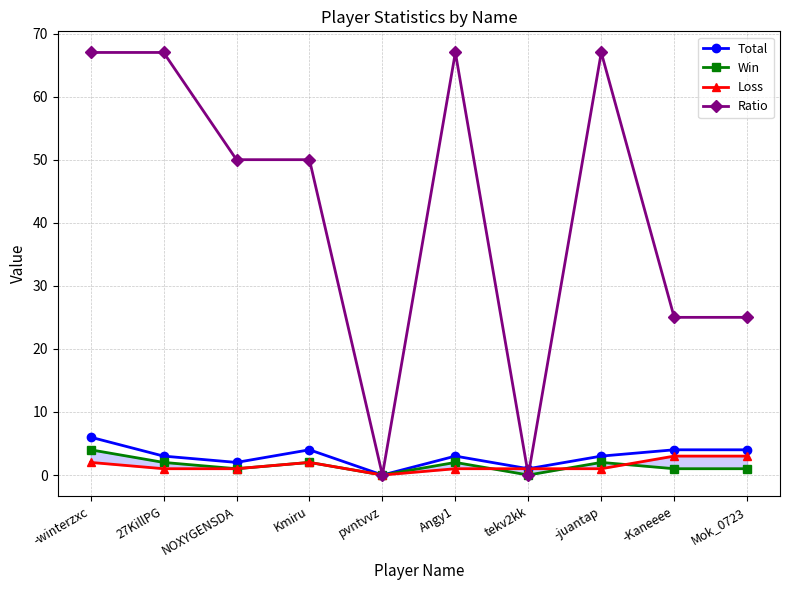

Which category has the lowest value across all series?

pvntvvz